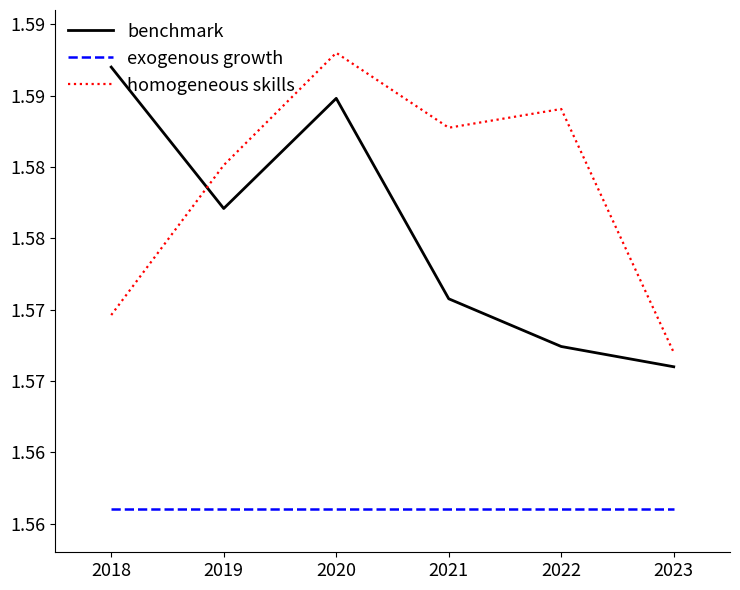

How many times do benchmark and homogeneous skills cross each other?

1